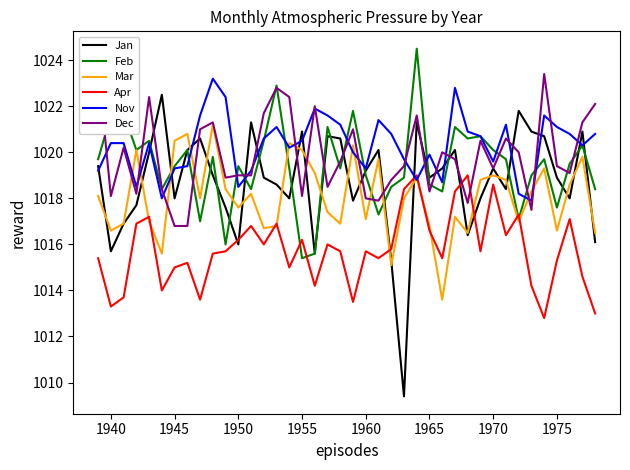

Read the Feb value at 1950.

1019.4